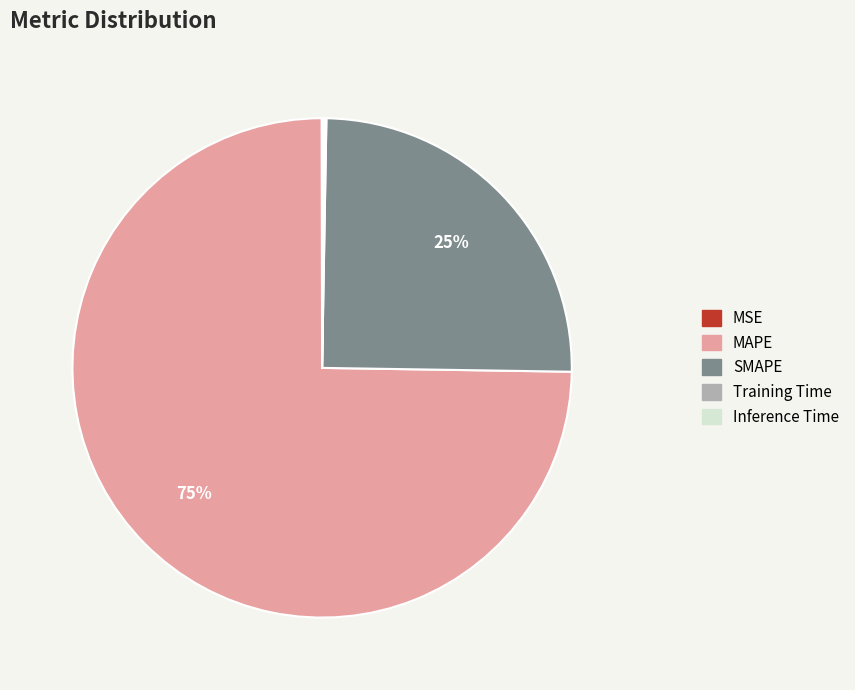

To the nearest percent, what percentage of the pie is MAPE?

75%